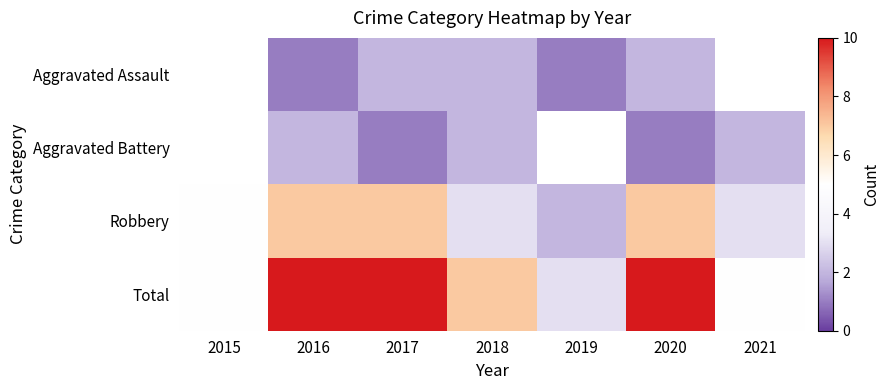

At which label does Robbery reach its peak?

2016